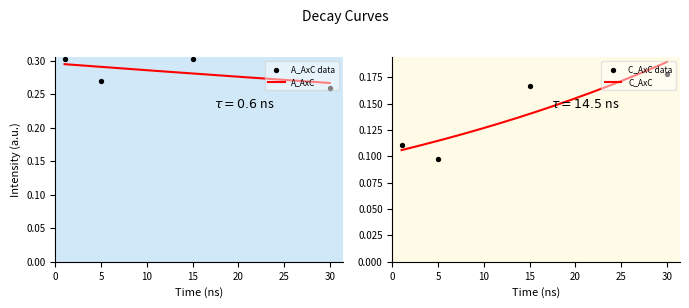

What are all the series names shown in the legend?

A_AxC, C_AxC